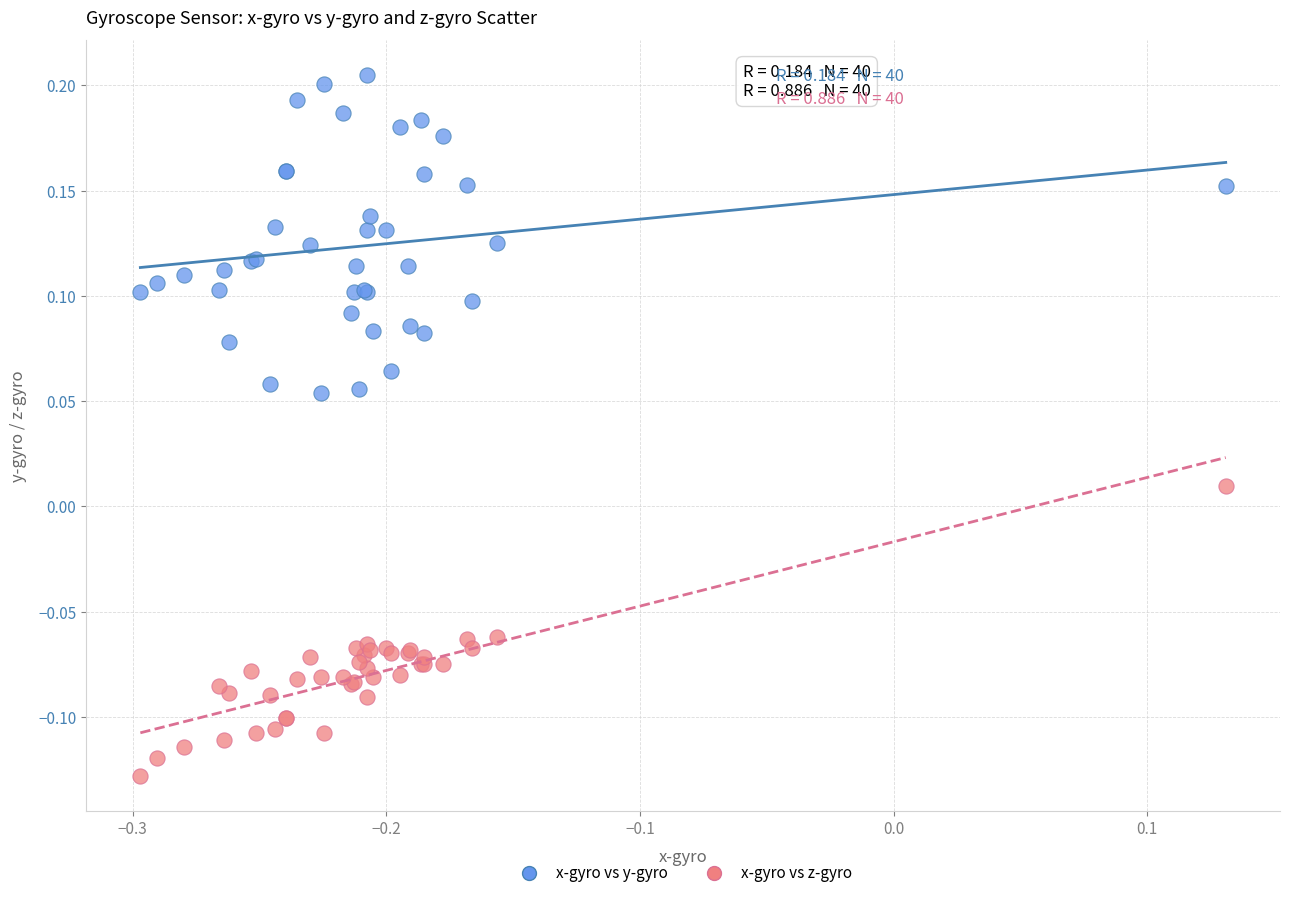

Which series reaches the maximum Y coordinate?

x-gyro vs y-gyro